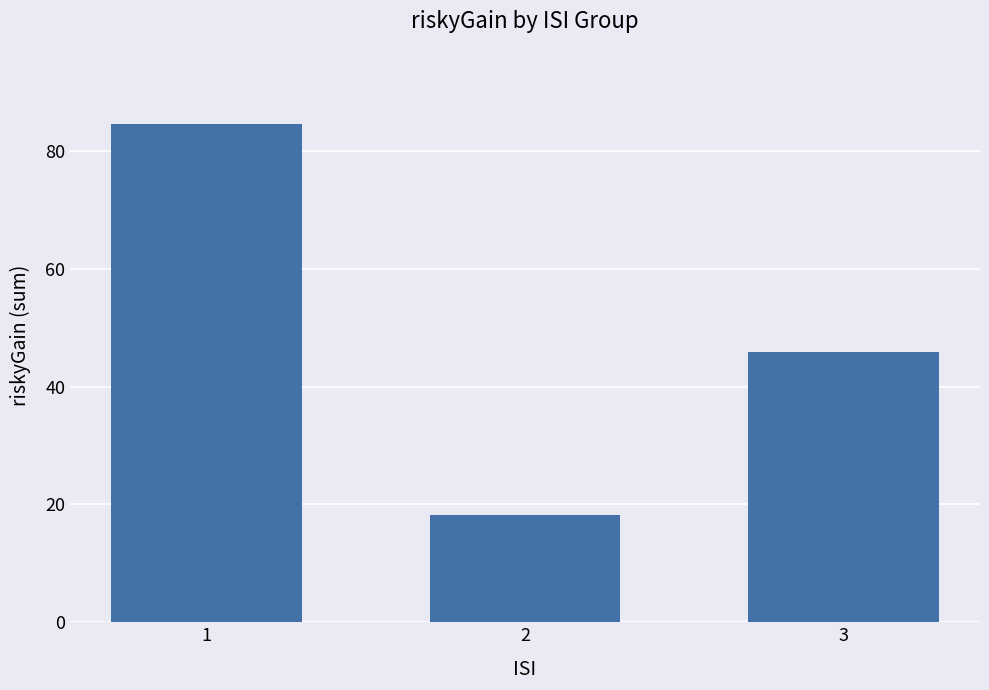

Reading left to right, extract all data points from this chart.

1=84.7	2=18.2	3=45.9